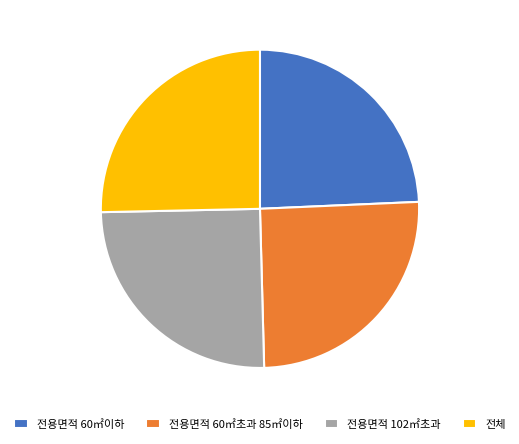

True or false: 전용면적 60㎡초과 85㎡이하 accounts for 25% of the total.

True